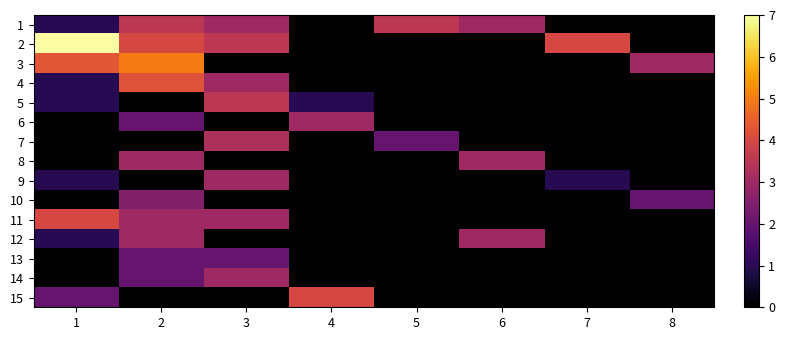

What is the total value across all series at 5?

5.5